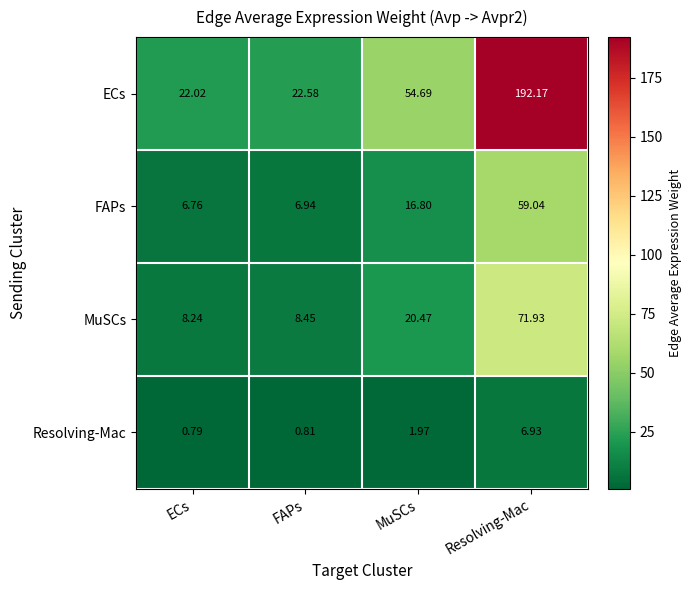

Which category has the lowest value across all series?

ECs